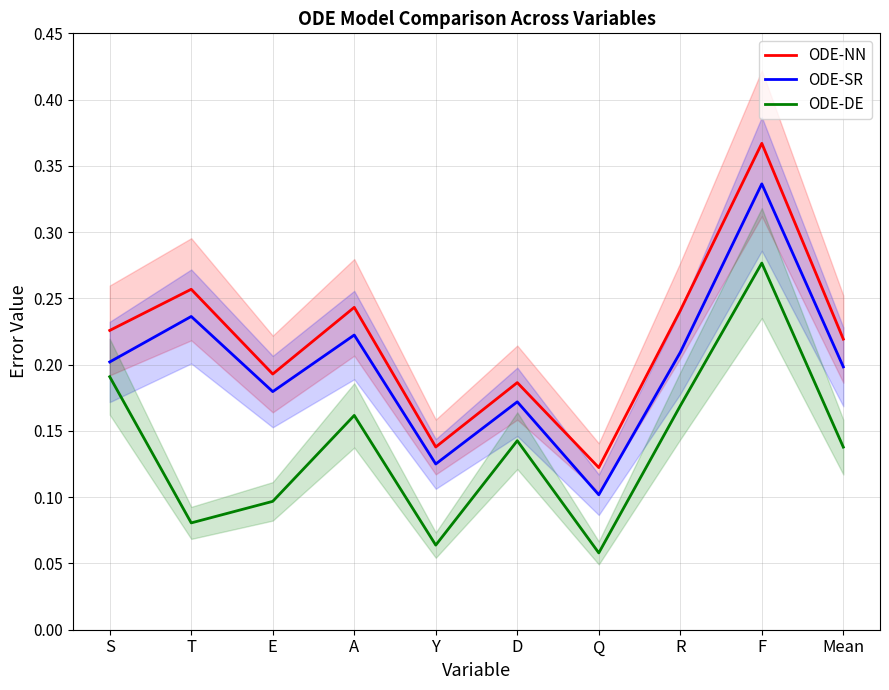

Rank the series by their average value, from lowest to highest.

ODE-DE, ODE-SR, ODE-NN